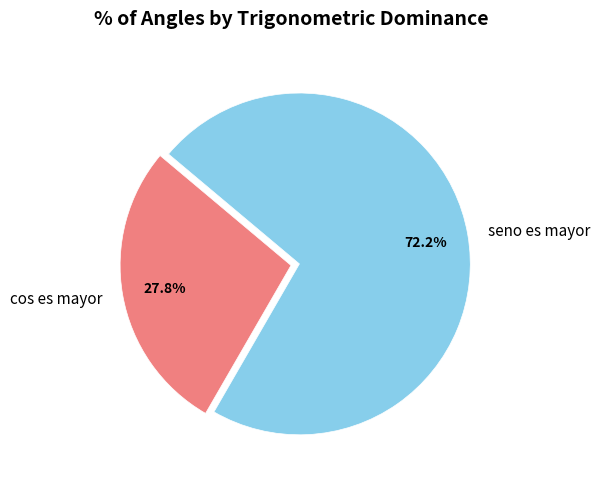

Do cos es mayor and seno es mayor together represent more than half of the pie?

Yes